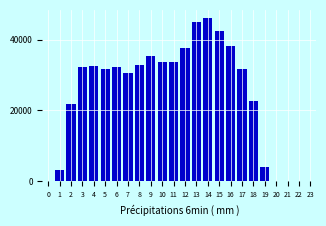

What is the sum of all values?

586580